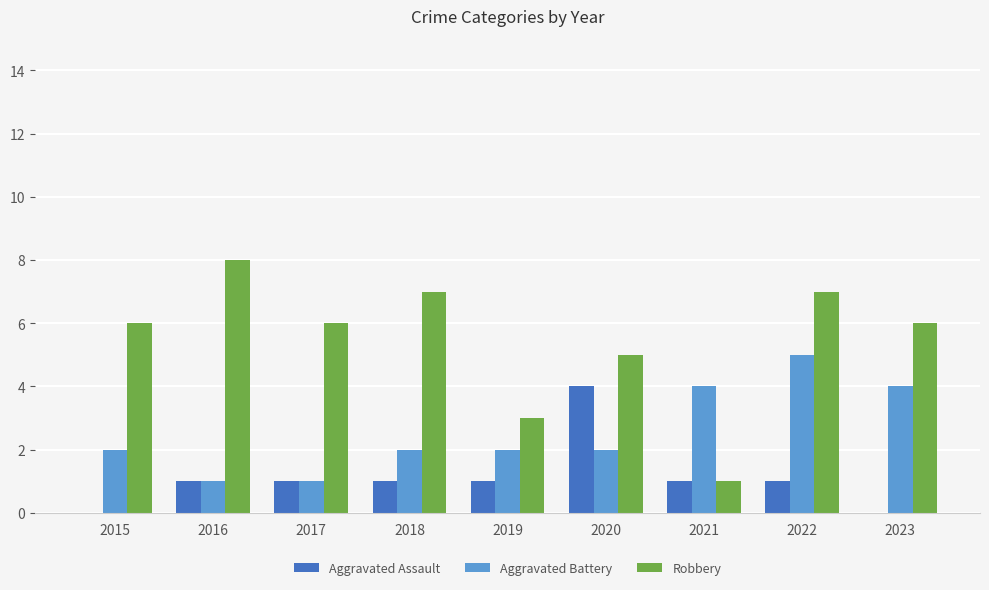

Reading left to right, transcribe all the data shown in this chart.

Aggravated Assault: 2015=0	2016=1	2017=1	2018=1	2019=1	2020=4	2021=1	2022=1	2023=0
Aggravated Battery: 2015=2	2016=1	2017=1	2018=2	2019=2	2020=2	2021=4	2022=5	2023=4
Robbery: 2015=6	2016=8	2017=6	2018=7	2019=3	2020=5	2021=1	2022=7	2023=6